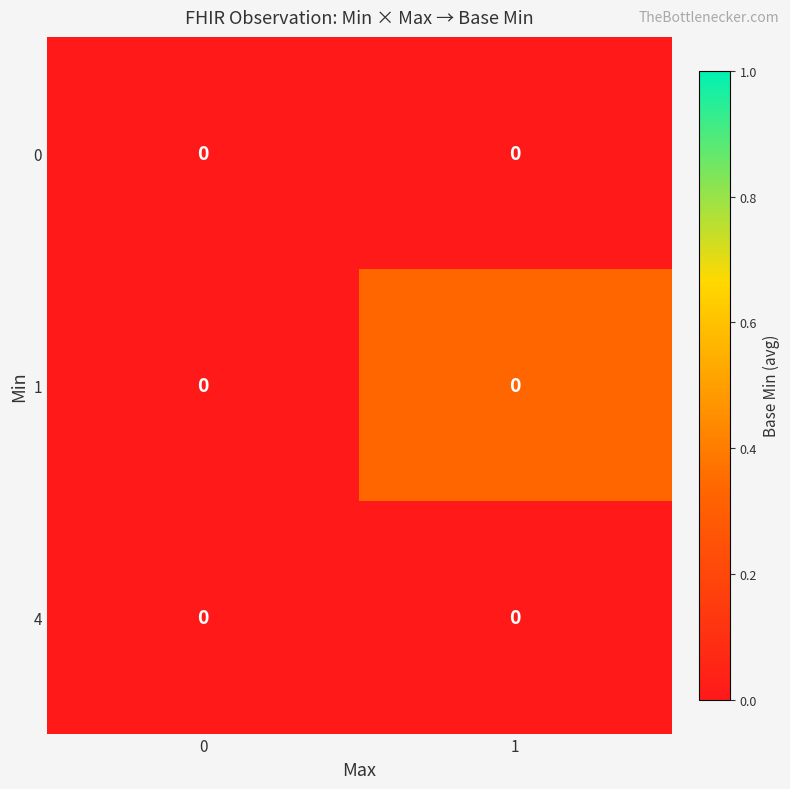

At 0, list the series in order from smallest to largest.

0, 1, 4